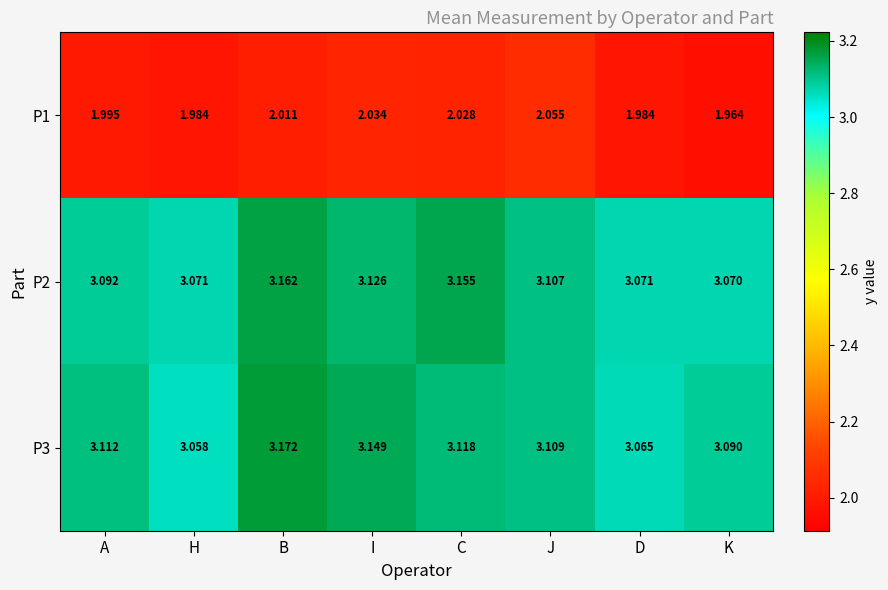

Which label corresponds to the largest value in the chart?

B